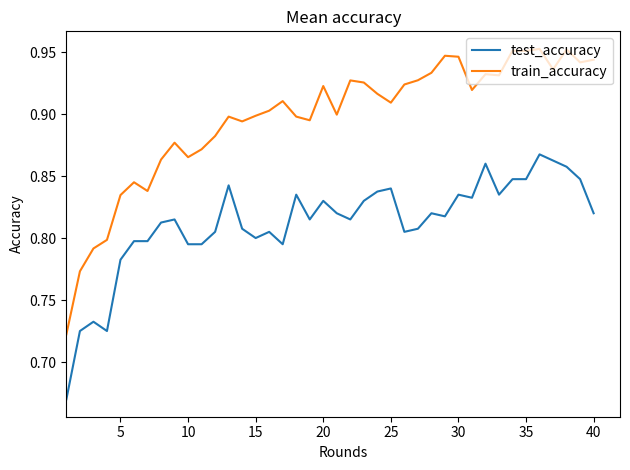

What is the difference between the second highest and second lowest values in the test_accuracy series?

0.1